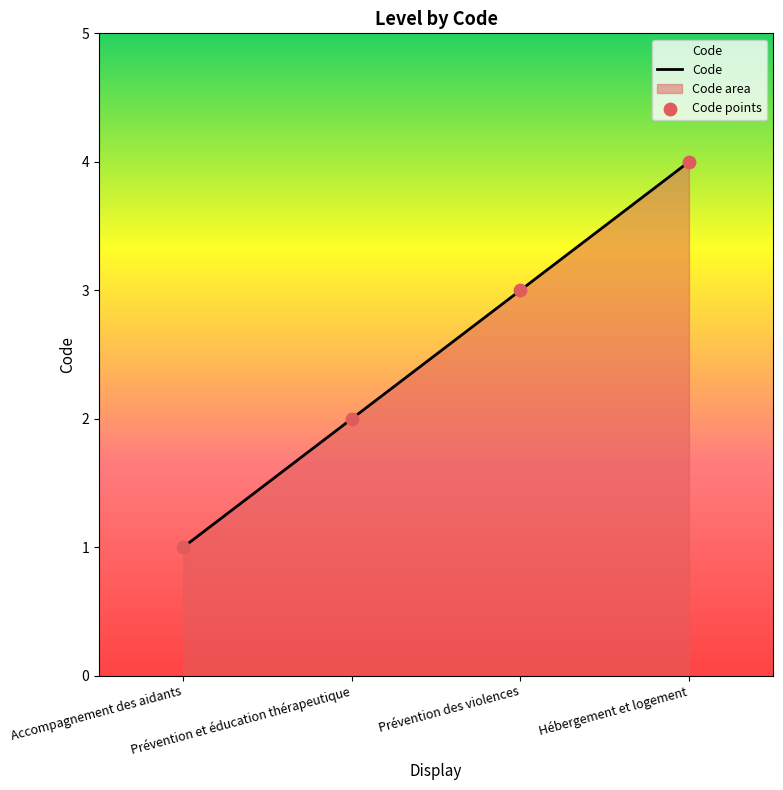

Is the value of Code at Prévention et éducation thérapeutique greater than the value of Code points at Prévention et éducation thérapeutique?

No